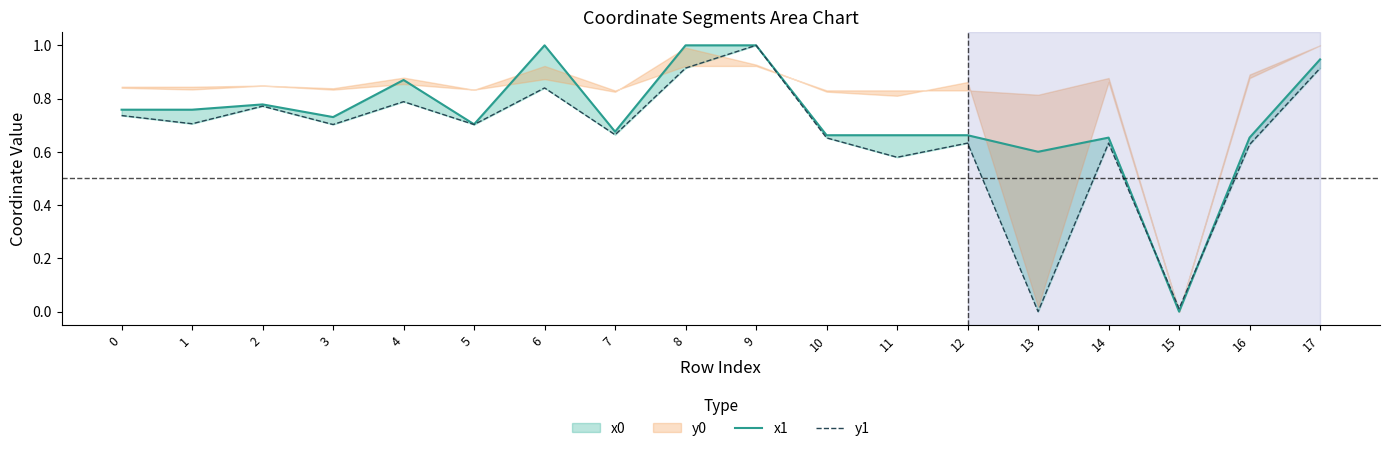

Reading right to left, what are all the values shown in this chart?

x1: 17=0.9	16=0.7	15=0.0	14=0.7	13=0.6	12=0.7	11=0.7	10=0.7	9=1.0	8=1.0	7=0.7	6=1.0	5=0.7	4=0.9	3=0.7	2=0.8	1=0.8	0=0.8
y1: 17=0.9	16=0.6	15=0.0	14=0.6	13=0.0	12=0.6	11=0.6	10=0.7	9=1.0	8=0.9	7=0.7	6=0.8	5=0.7	4=0.8	3=0.7	2=0.8	1=0.7	0=0.7